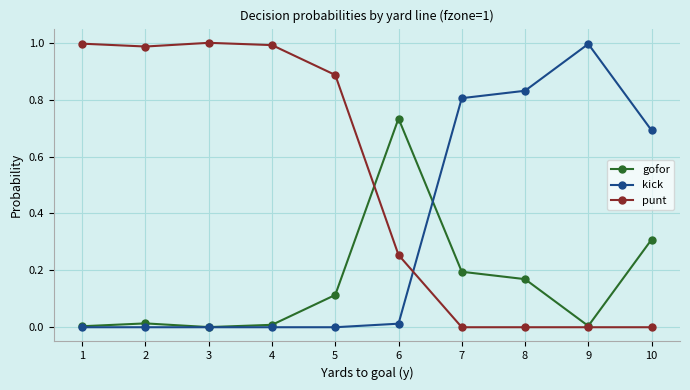

Is the value of gofor at 8 greater than the value of punt at 3?

No